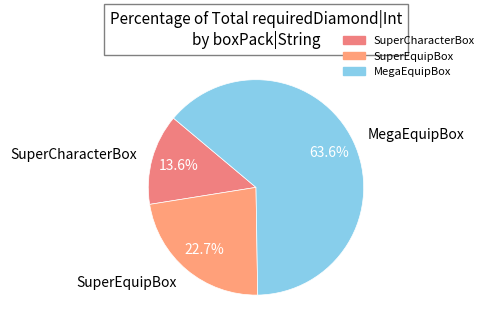

Do MegaEquipBox and SuperEquipBox together represent more than half of the pie?

Yes